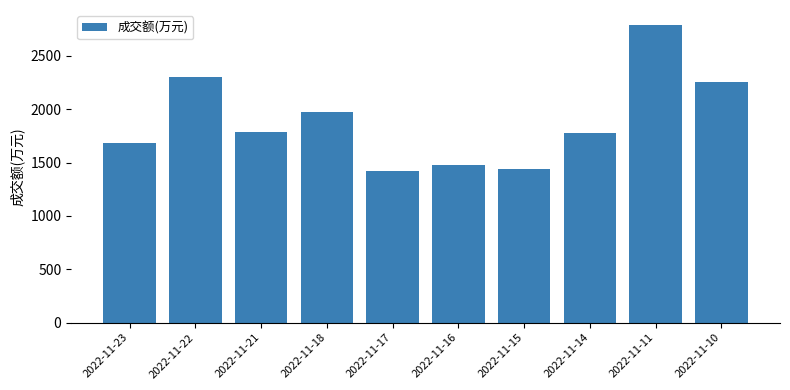

Approximately how many times larger is the value at 2022-11-17 compared to 2022-11-23?

0.8